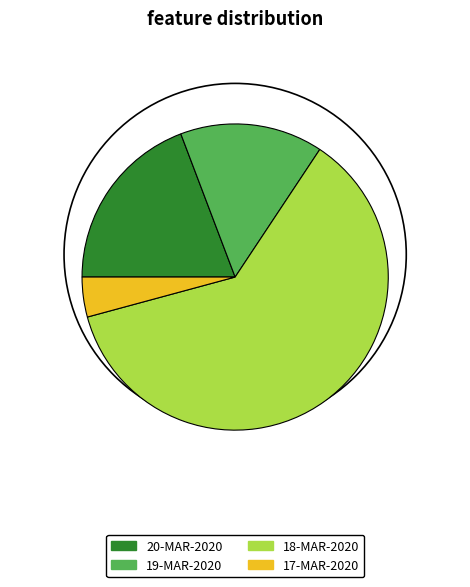

Rank the categories by value from highest to lowest.

18-MAR-2020, 20-MAR-2020, 19-MAR-2020, 17-MAR-2020